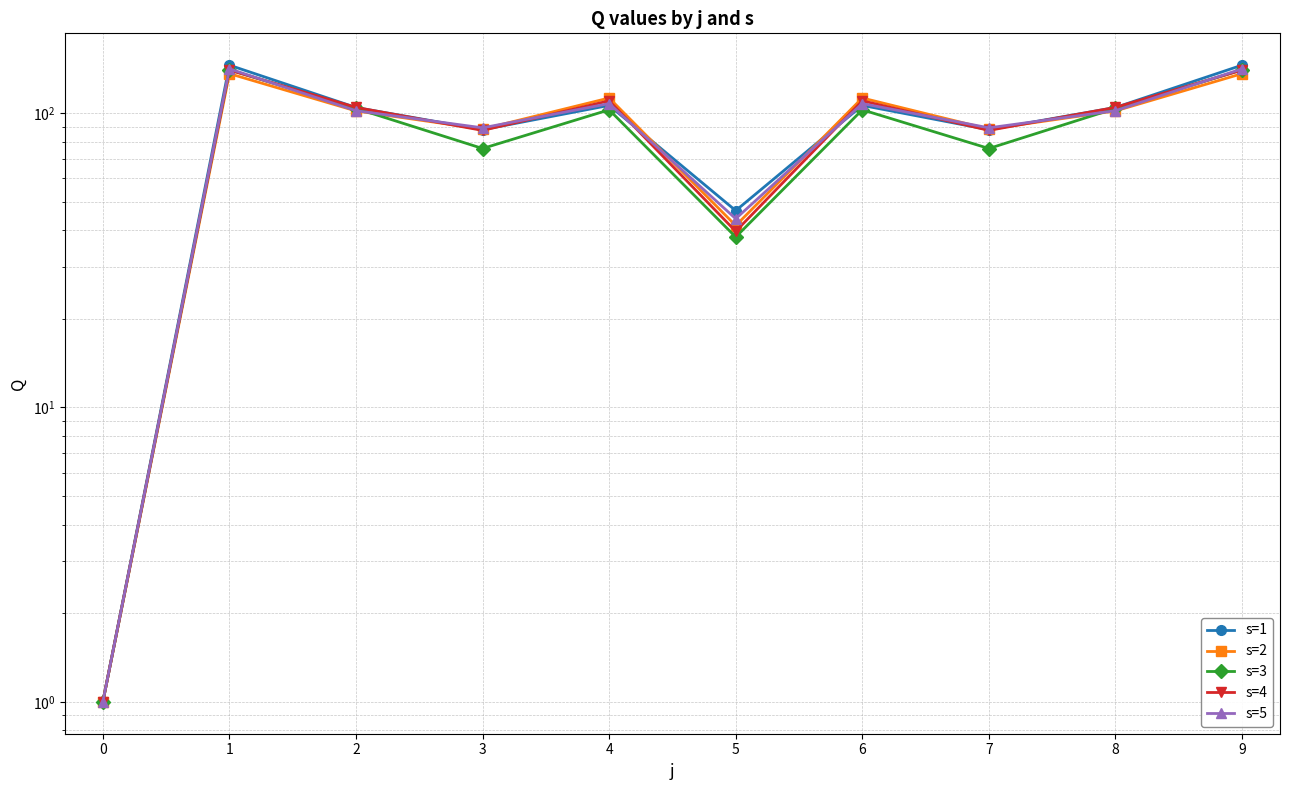

Between 1 and 7, which series saw the biggest shift?

s=3